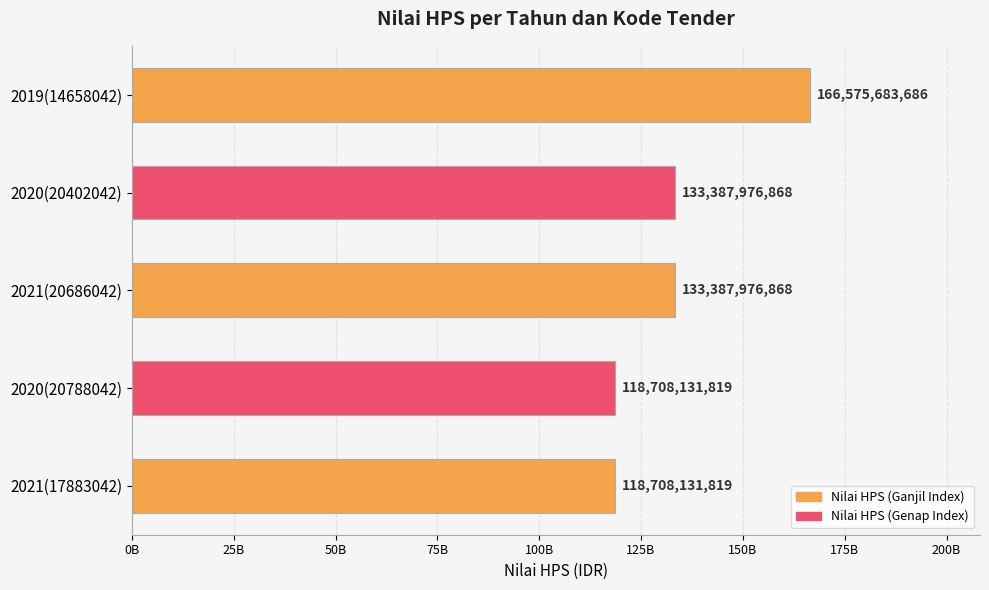

Does the chart contain any negative values?

No